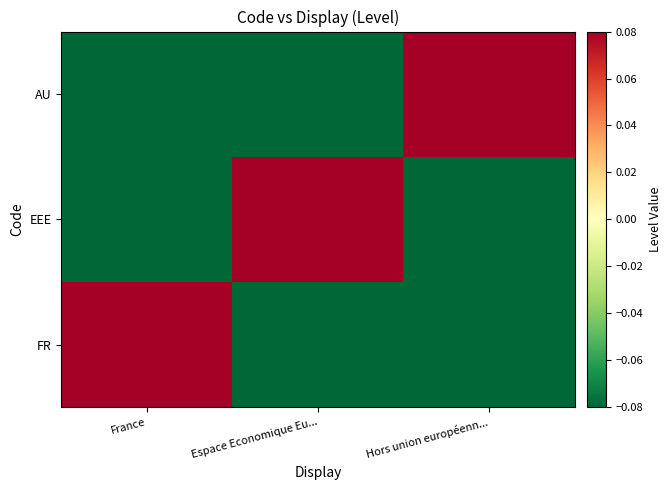

Which series has the largest range (max minus min)?

FR